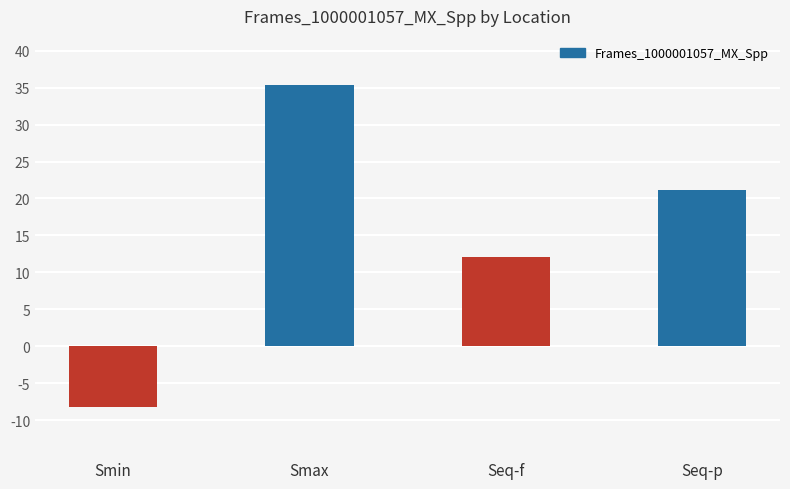

At which category does the chart reach its minimum across all series?

Smin